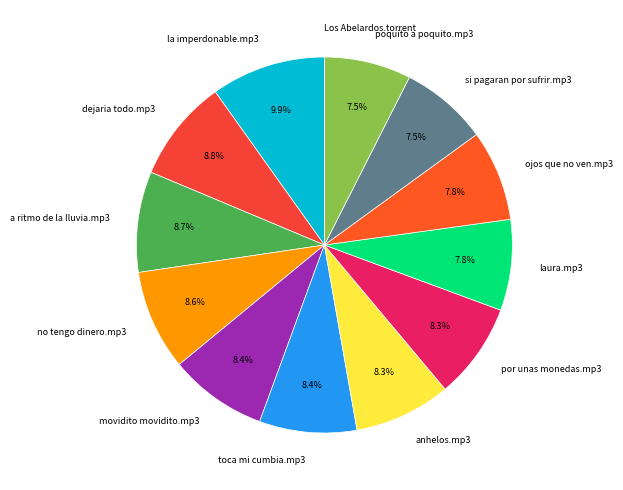

Is there a majority slice in this chart?

No